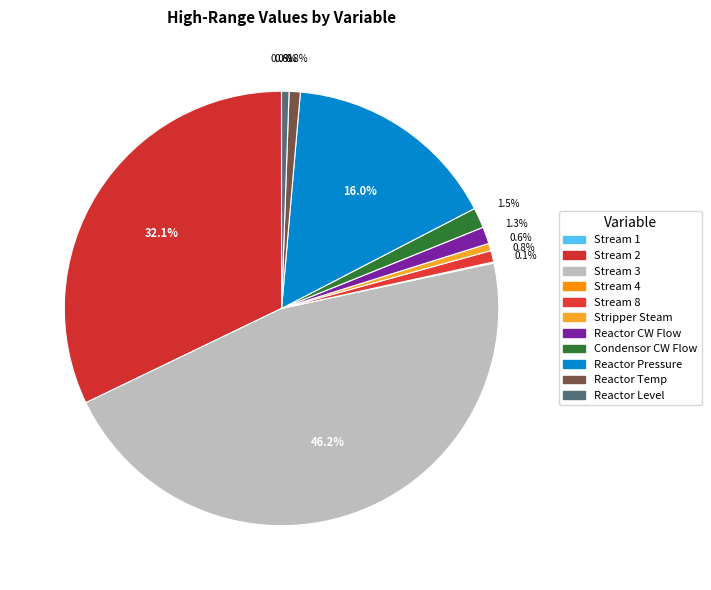

How many slices are in this pie chart?

11